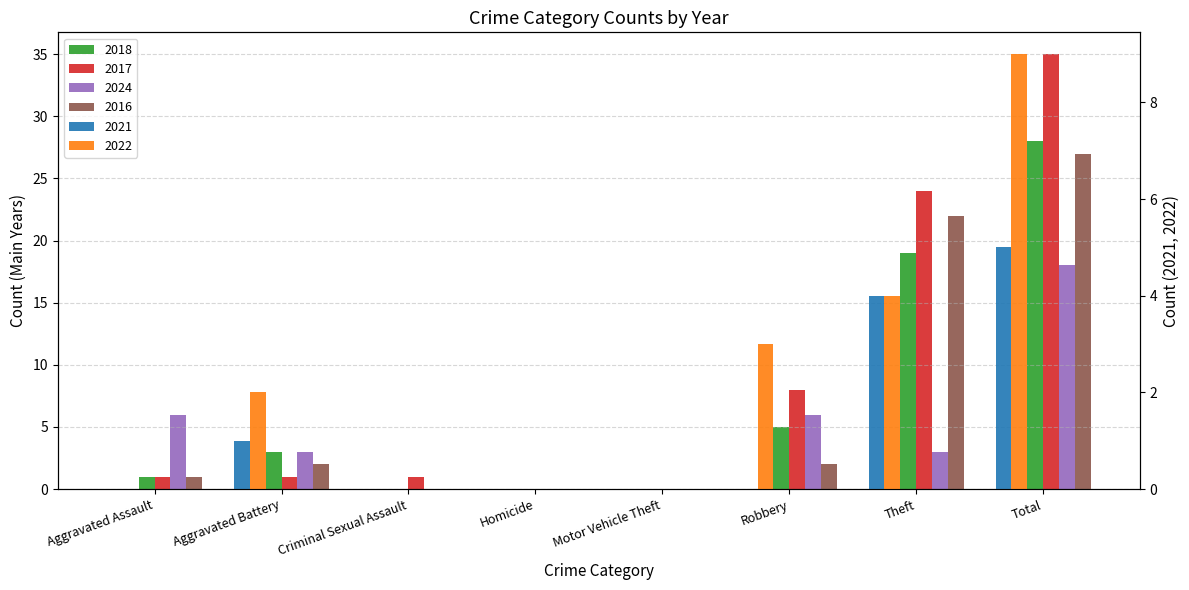

At how many categories does at least one series exceed 20?

2